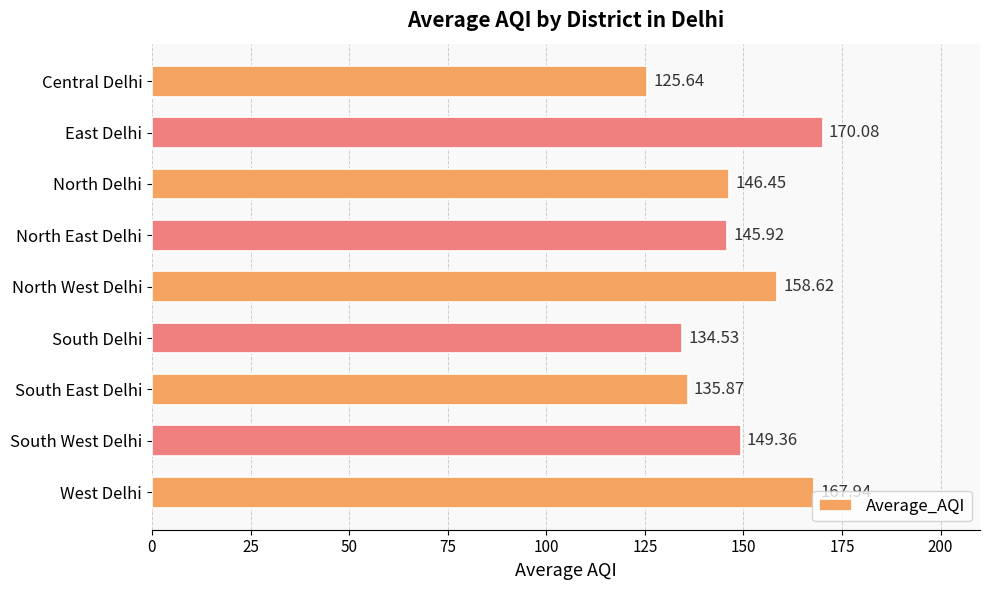

What is the difference between the maximum and minimum values?

44.4